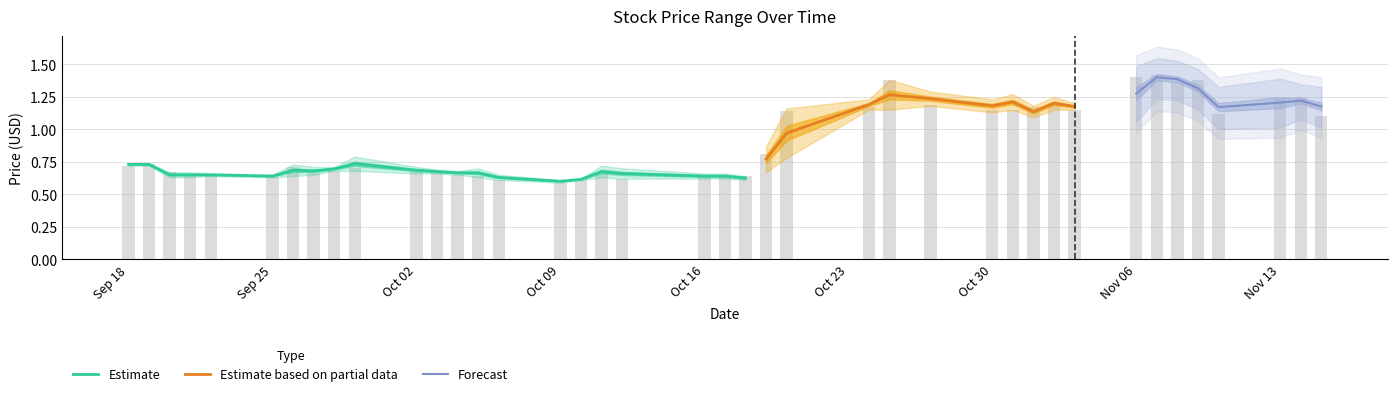

What is the maximum value for Close?

1.4